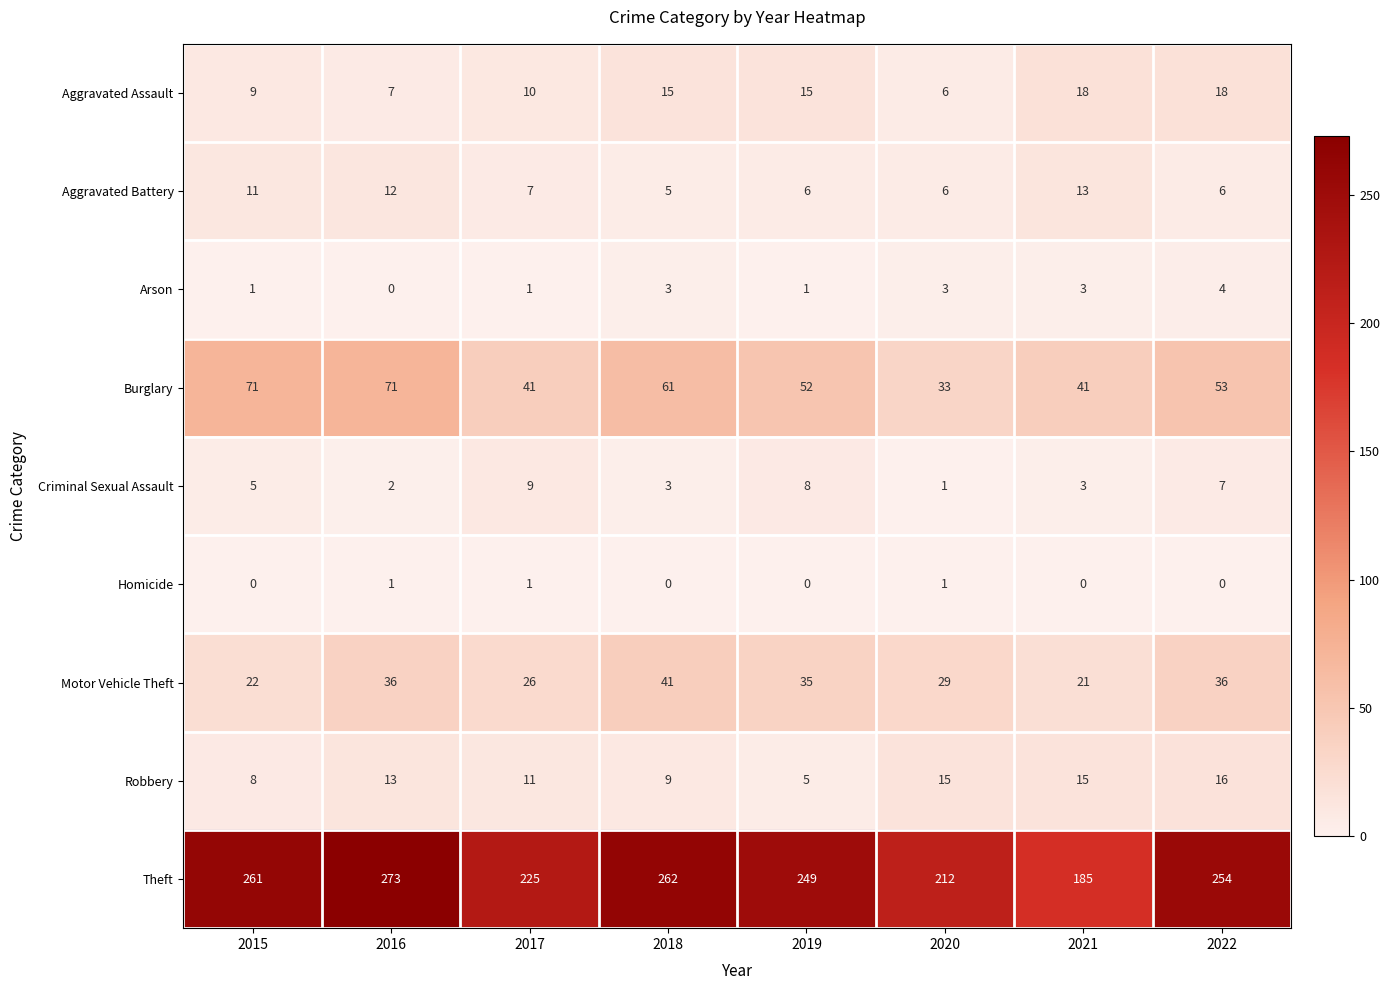

At how many categories does at least one series exceed 6?

8